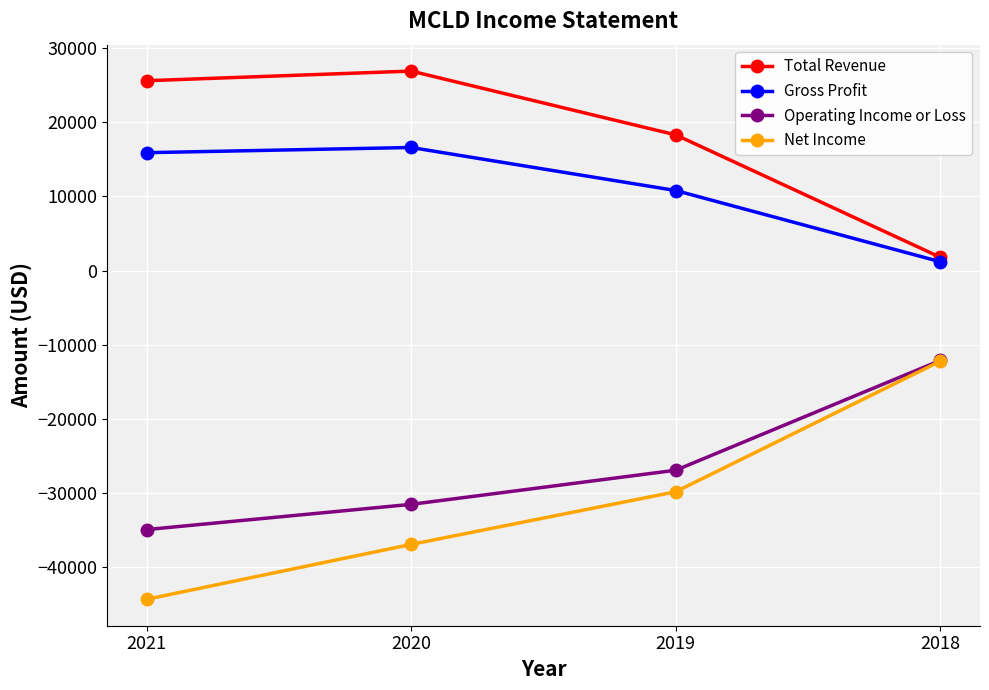

True or false: Operating Income or Loss and Gross Profit cross at least once.

False